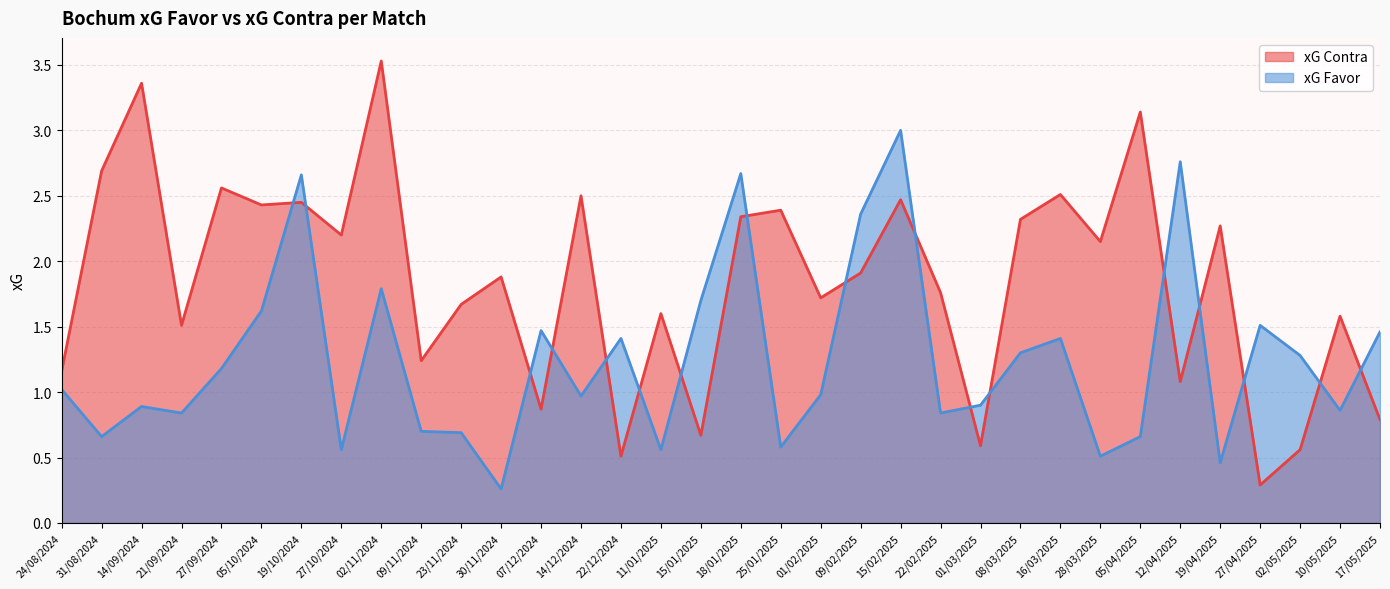

True or false: xG Favor has more than 1 interior local peaks.

True